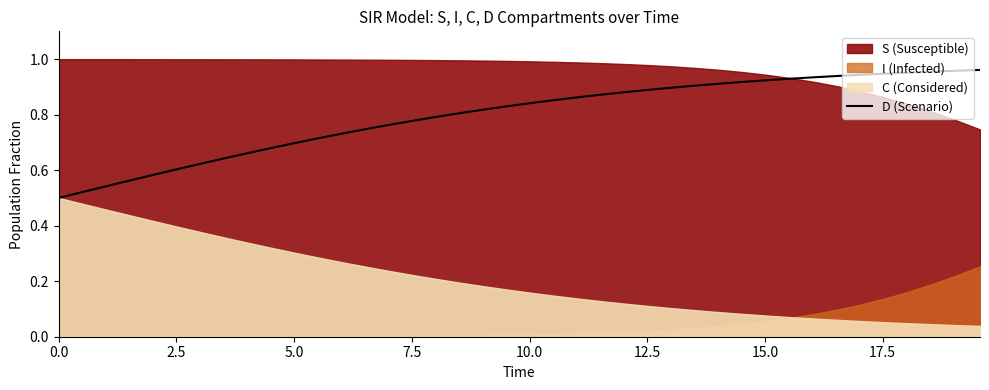

Reading left to right, what are all the values shown in this chart?

0.5	0.5	0.5	0.6	0.6	0.6	0.6	0.6	0.7	0.7	0.7	0.7	0.7	0.7	0.8	0.8	0.8	0.8	0.8	0.8	0.8	0.9	0.9	0.9	0.9	0.9	0.9	0.9	0.9	0.9	0.9	0.9	0.9	0.9	0.9	0.9	1.0	1.0	1.0	1.0